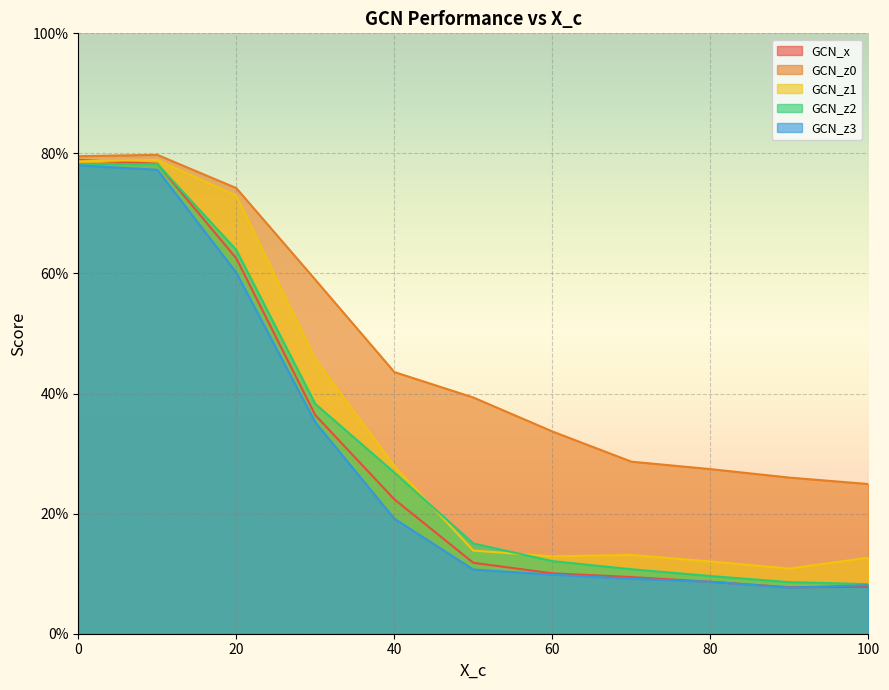

Is it true that GCN_z2 equals 0.2 at 50?

True